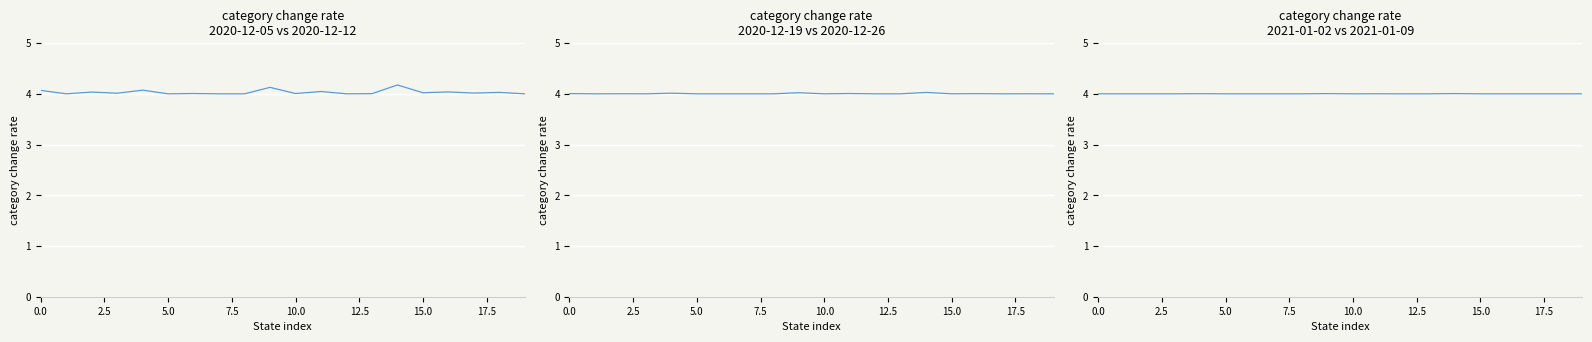

How many values in the 2020-12-19 to 2020-12-26 series exceed 4?

13